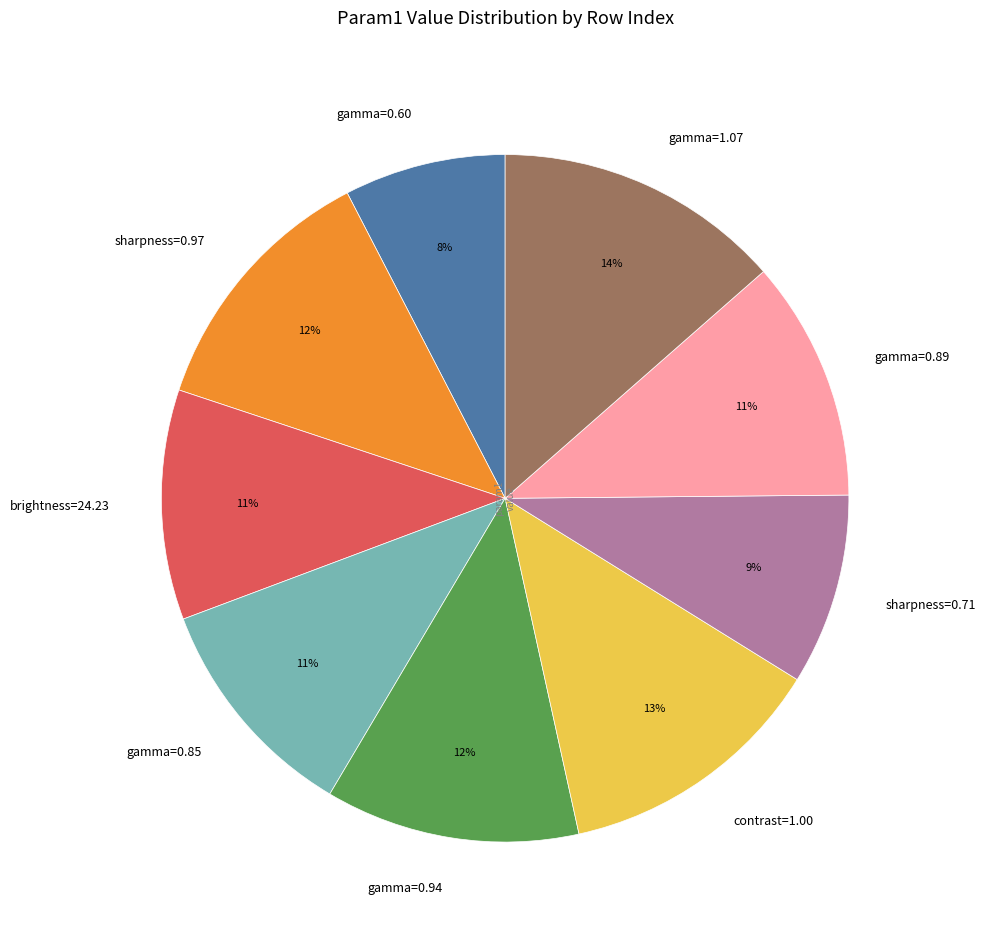

How many segments does this pie chart have?

9